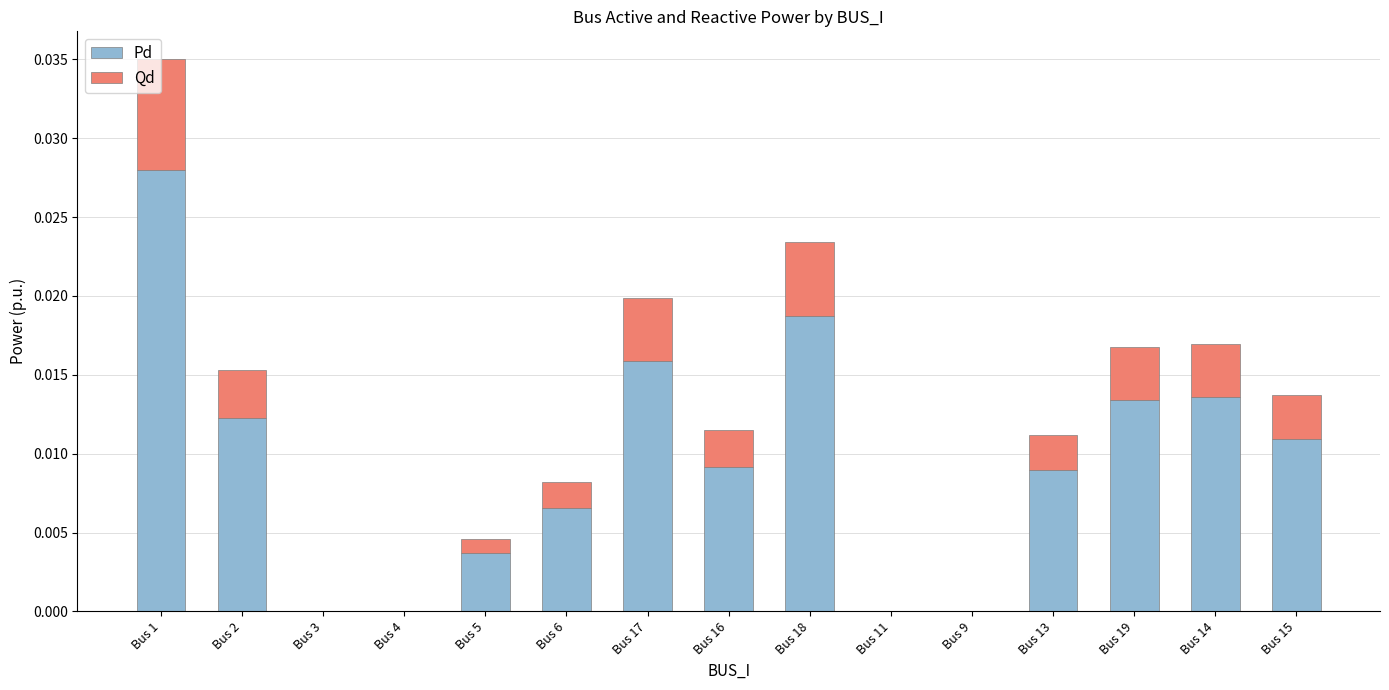

At which category is the sum across all series the highest?

Bus 1